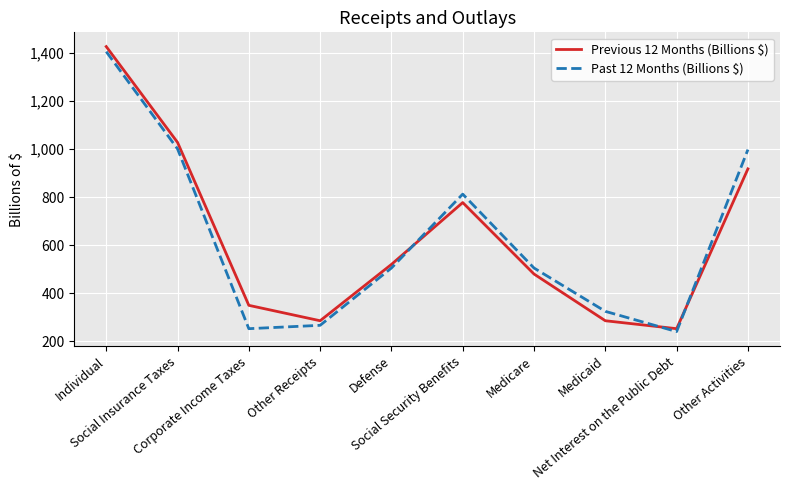

Where is the first local maximum for Past 12 Months (Billions $)?

Social Security Benefits